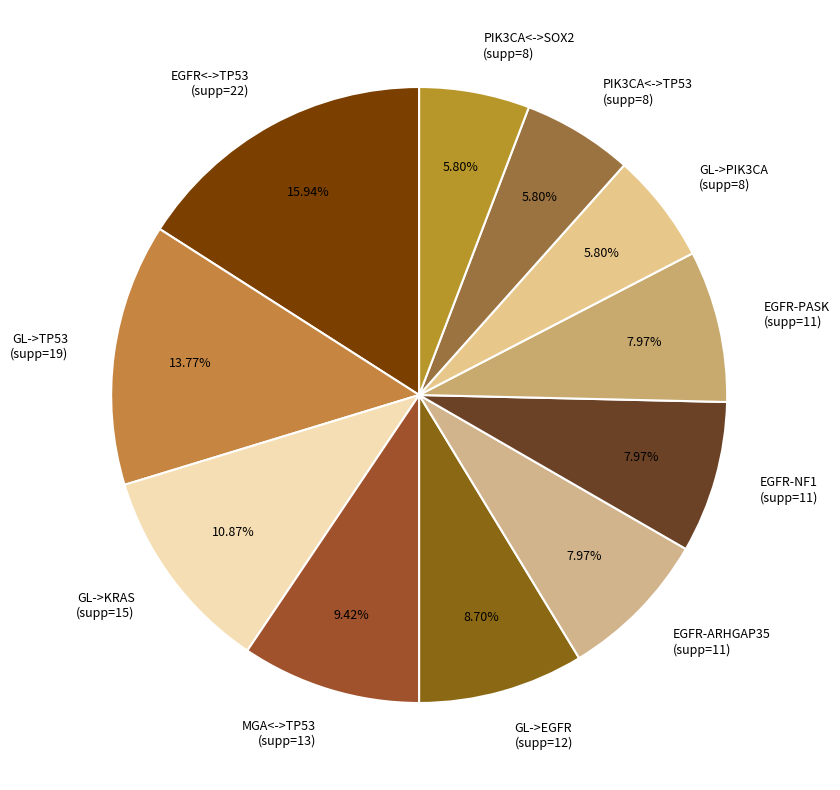

Combined, do EGFR<->TP53 (supp=22) and EGFR-PASK (supp=11) account for over 50%?

No